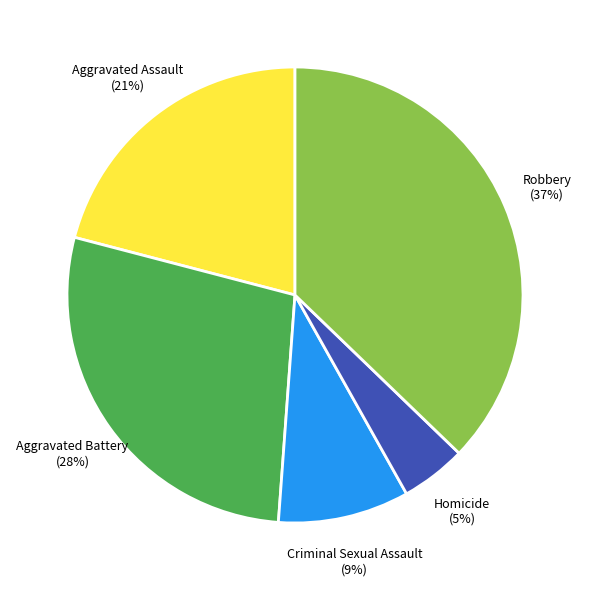

How many slices are in this pie chart?

5